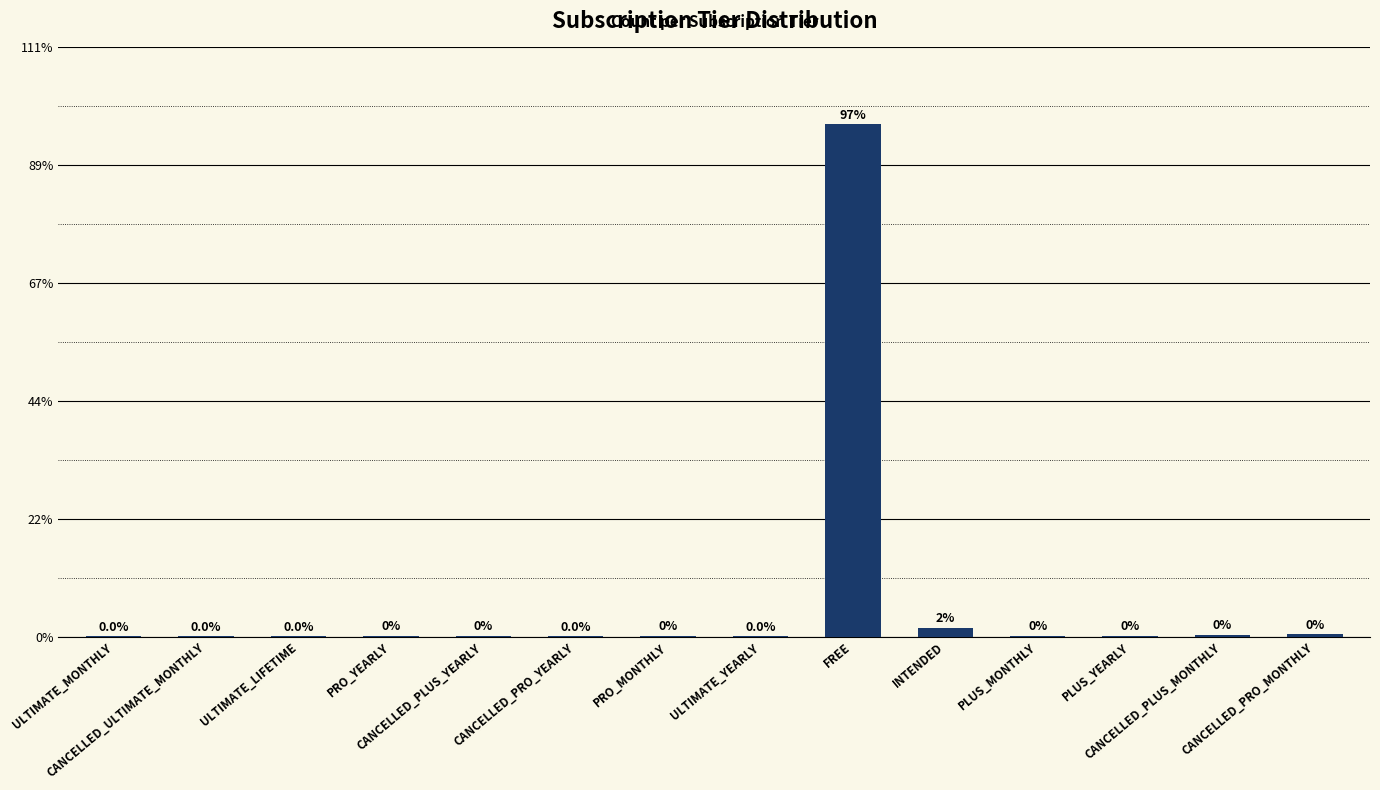

Rank the categories by value from highest to lowest.

FREE, INTENDED, CANCELLED_PRO_MONTHLY, CANCELLED_PLUS_MONTHLY, PRO_MONTHLY, PLUS_MONTHLY, PRO_YEARLY, CANCELLED_PLUS_YEARLY, PLUS_YEARLY, CANCELLED_ULTIMATE_MONTHLY, CANCELLED_PRO_YEARLY, ULTIMATE_YEARLY, ULTIMATE_MONTHLY, ULTIMATE_LIFETIME